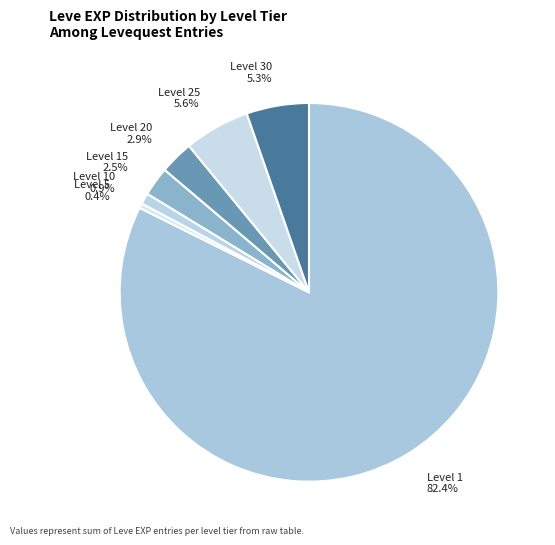

How much of the chart is everything except Level 15 2.5%?

97.5%